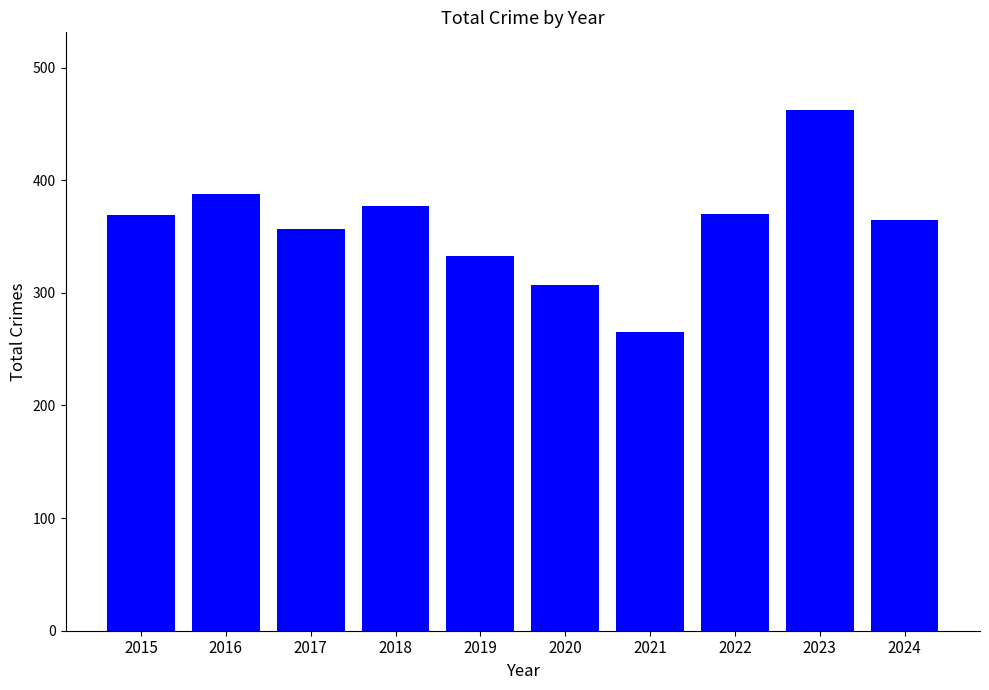

True or false: the data shows 307 at 2020.

True